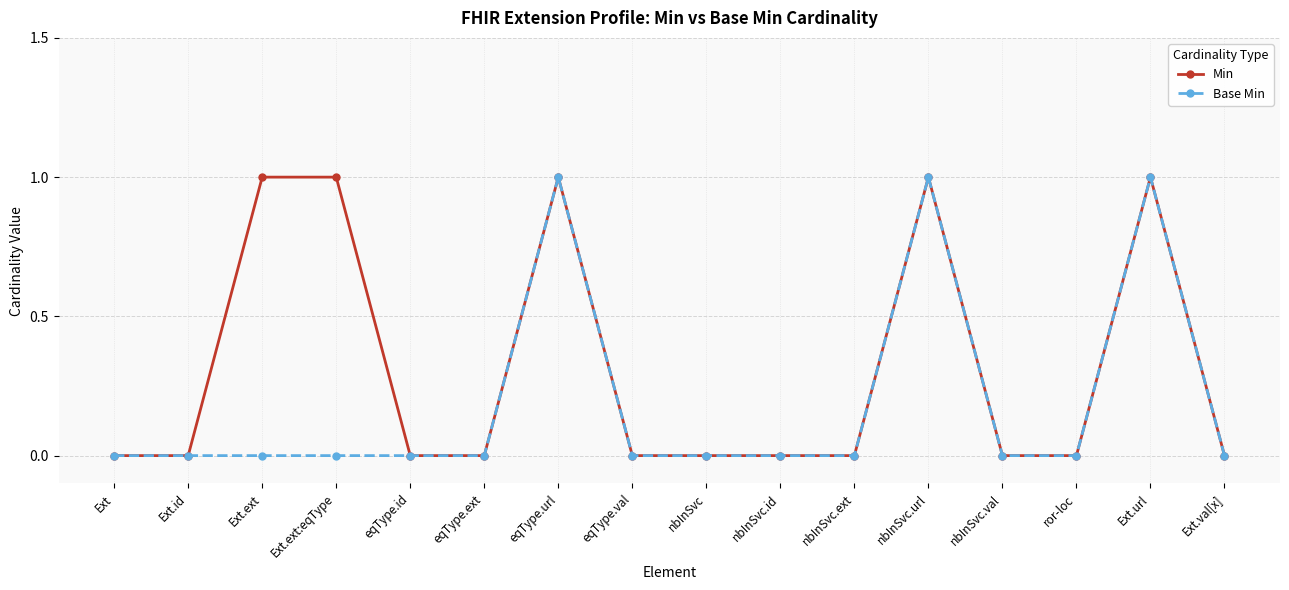

Reading right to left, what are all the values shown in this chart?

Min: Ext.val[x]=0	Ext.url=1	ror-loc=0	nbInSvc.val=0	nbInSvc.url=1	nbInSvc.ext=0	nbInSvc.id=0	nbInSvc=0	eqType.val=0	eqType.url=1	eqType.ext=0	eqType.id=0	Ext.ext:eqType=1	Ext.ext=1	Ext.id=0	Ext=0
Base Min: Ext.val[x]=0	Ext.url=1	ror-loc=0	nbInSvc.val=0	nbInSvc.url=1	nbInSvc.ext=0	nbInSvc.id=0	nbInSvc=0	eqType.val=0	eqType.url=1	eqType.ext=0	eqType.id=0	Ext.ext:eqType=0	Ext.ext=0	Ext.id=0	Ext=0